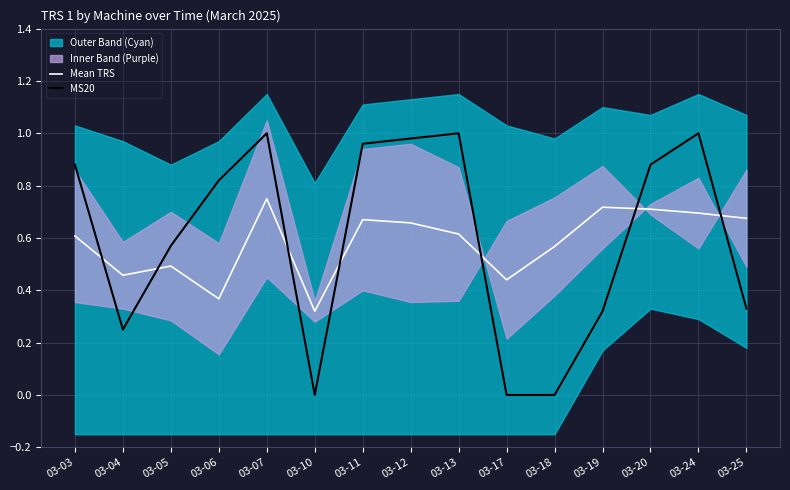

At which category does MS20 reach its first local peak?

03-07